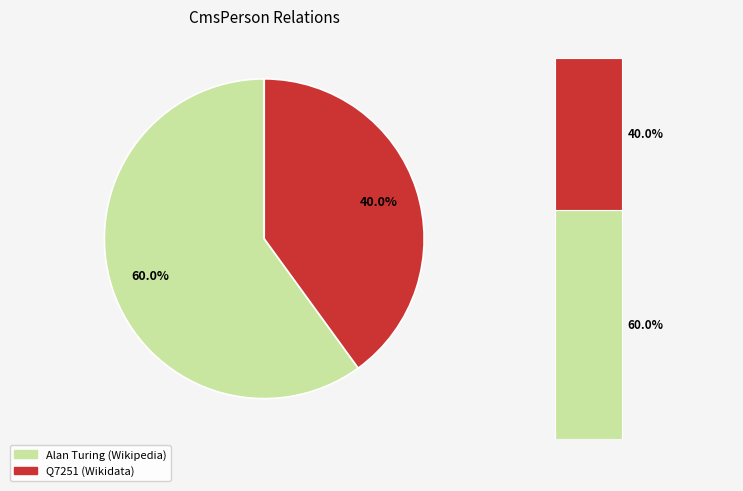

Rank the categories by value from lowest to highest.

http://www.wikidata.org/entity/Q7251, http://en.wikipedia.org/wiki/Alan_Turing